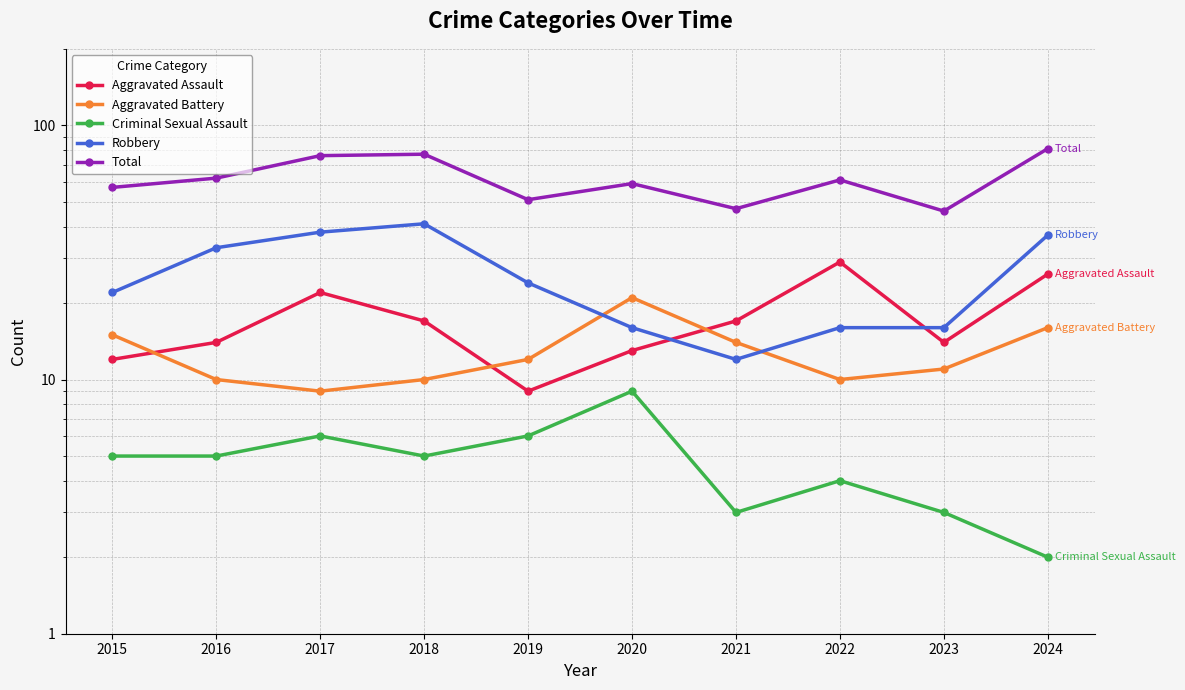

True or false: Robbery has a value of 59 at 2024.

False